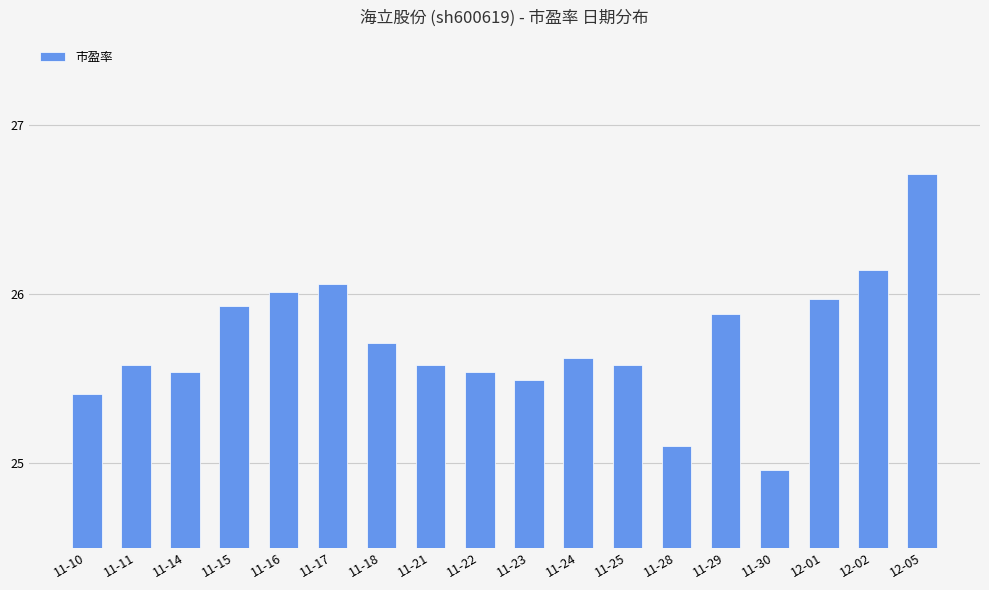

How many bars are there in total?

18